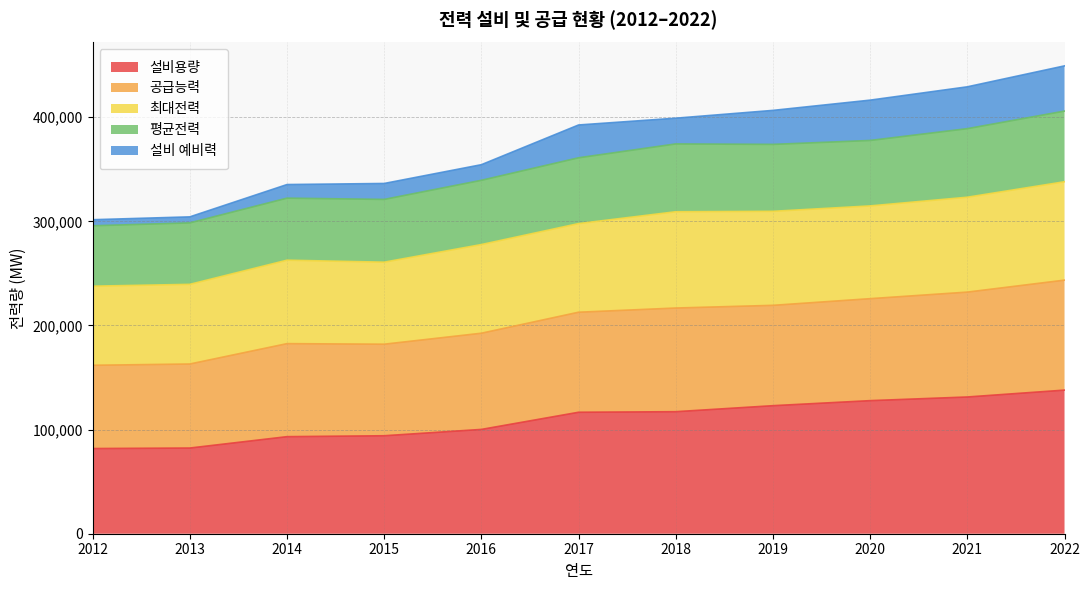

What is the highest value of the 설비용량 series?

137938